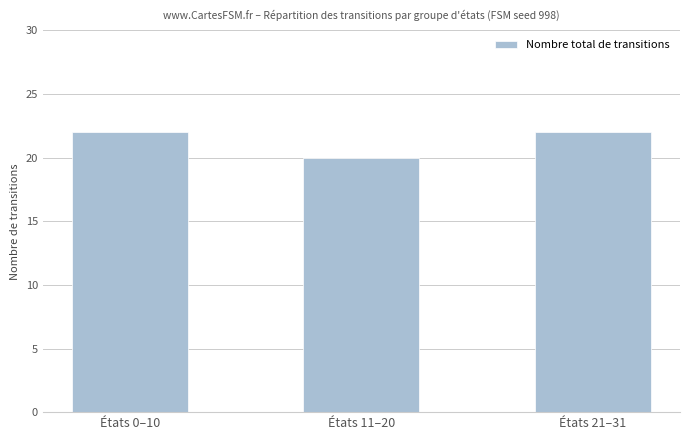

What is the label of the 1st bar from the left?

États 0–10